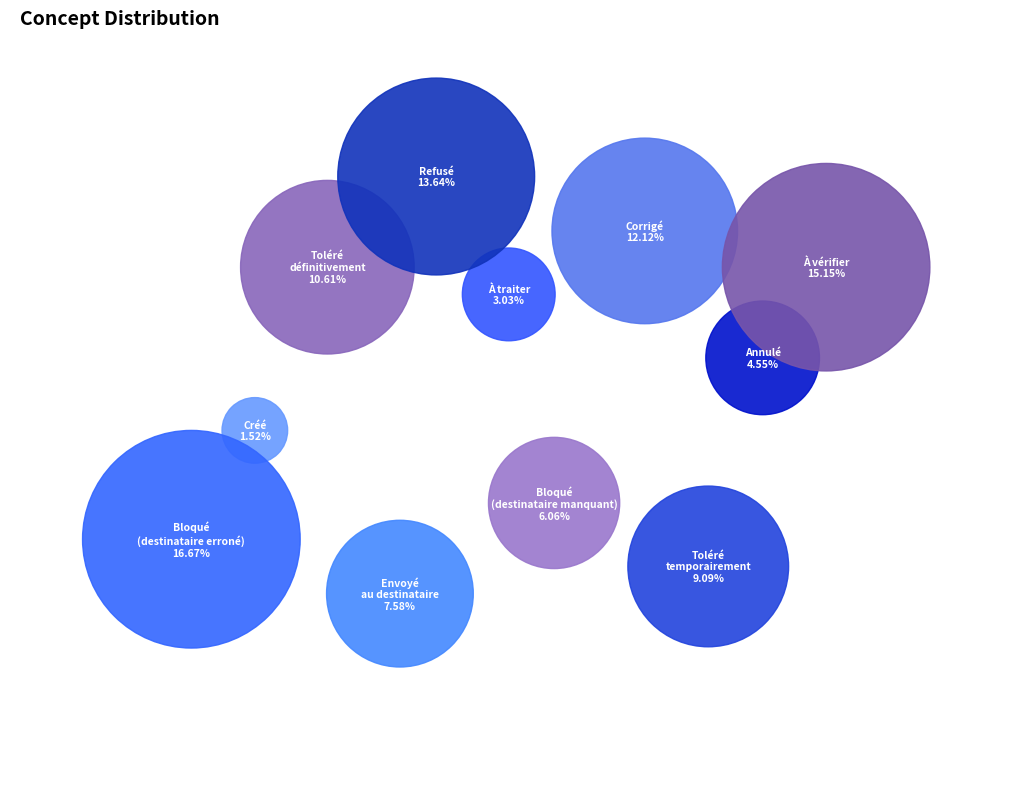

What percentage is the À traiter slice, to the nearest percent?

3%